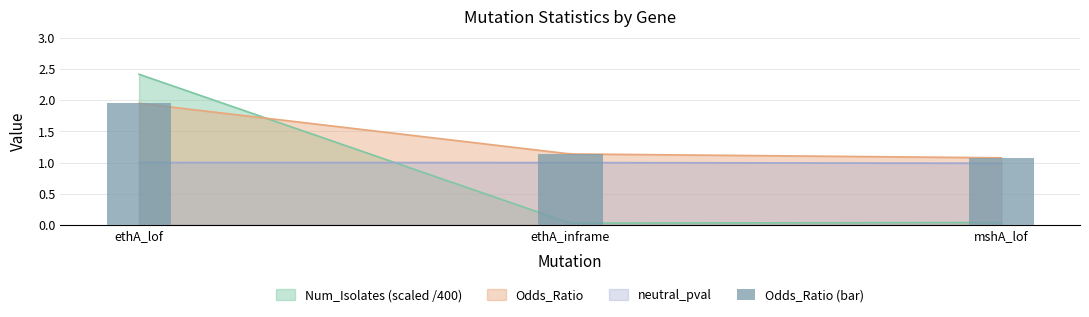

Which label corresponds to the smallest value in the chart?

mshA_lof